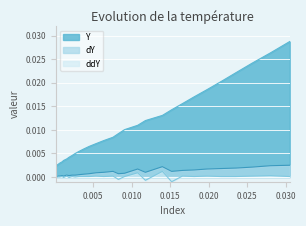

How many positive values does the dY series have?

28